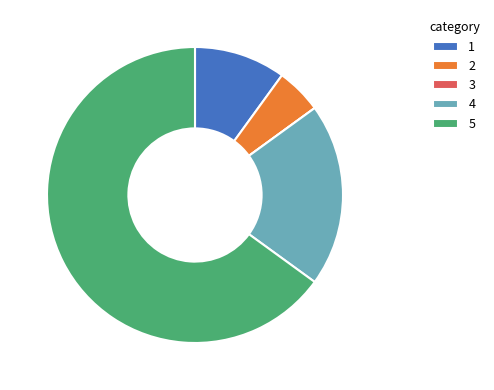

Is it true that 2 is 1% of the pie?

False